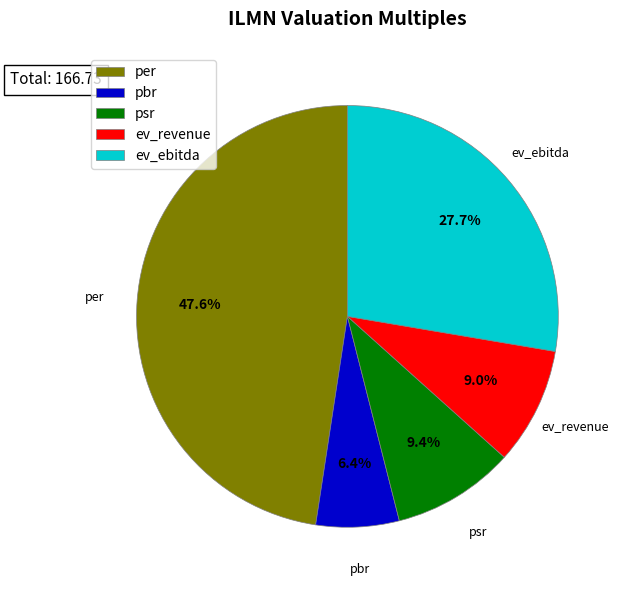

To the nearest percent, what is the average slice percentage?

20%